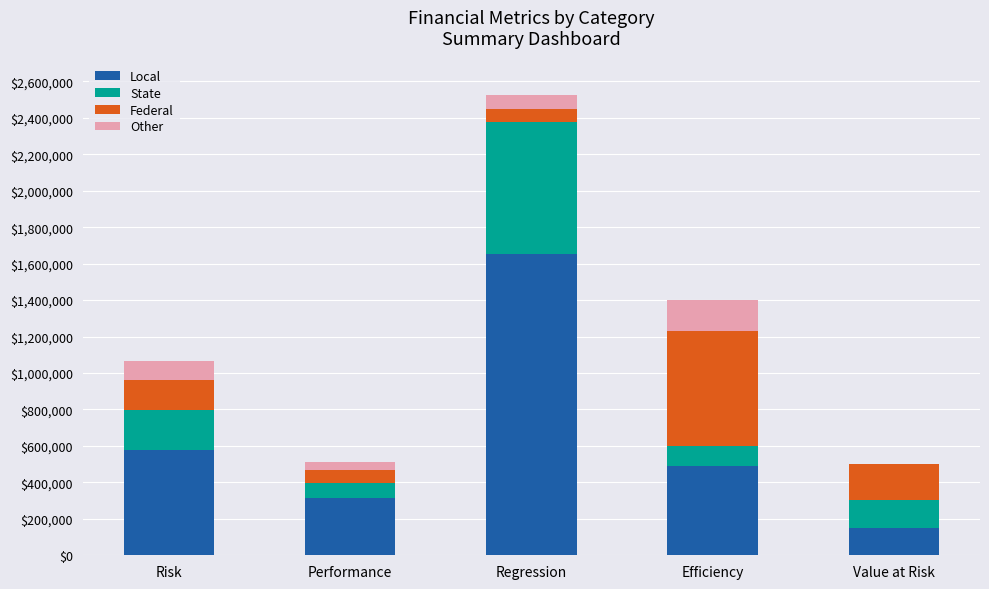

What is the sum of all Local values?

3181300